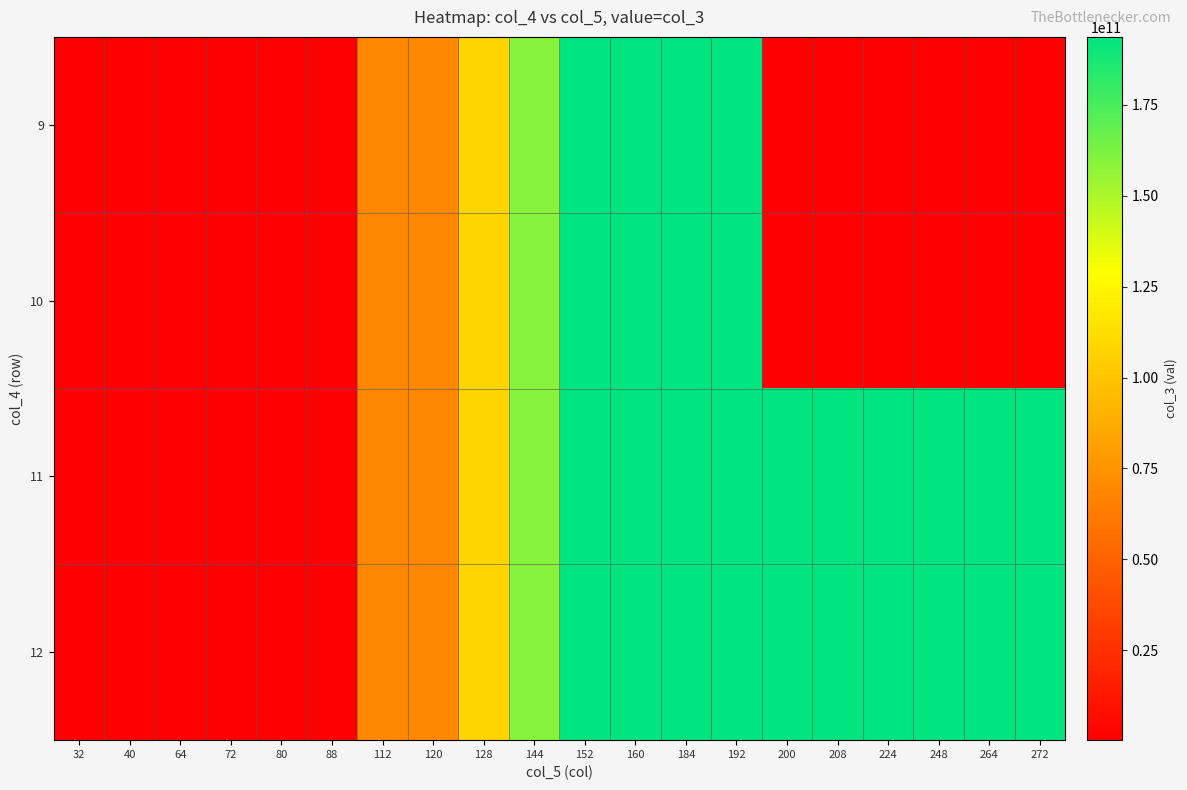

Rank the series by their maximum value, from lowest to highest.

9, 10, 11, 12